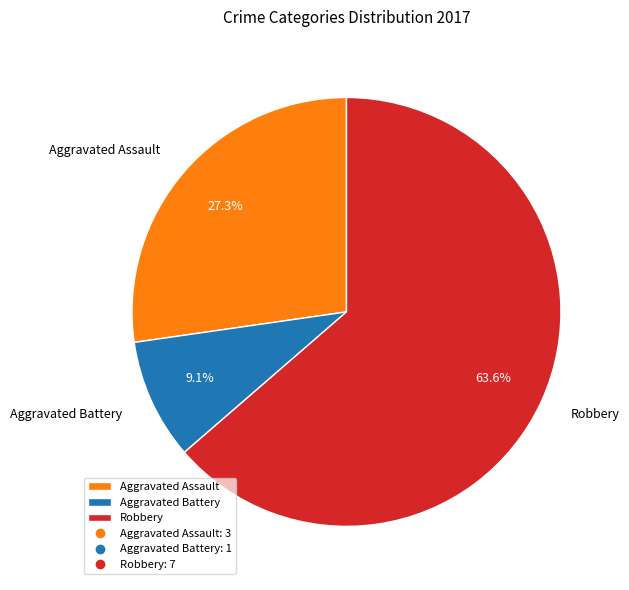

The Aggravated Assault slice represents 7% of the pie. True or false?

False